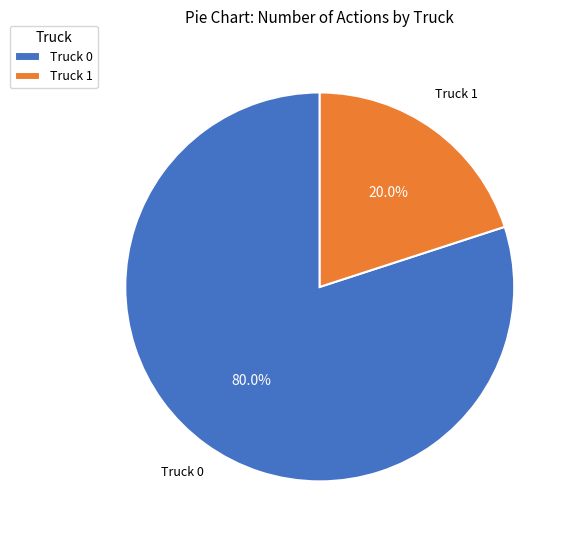

Does Truck 1 account for over 50% of the chart?

No